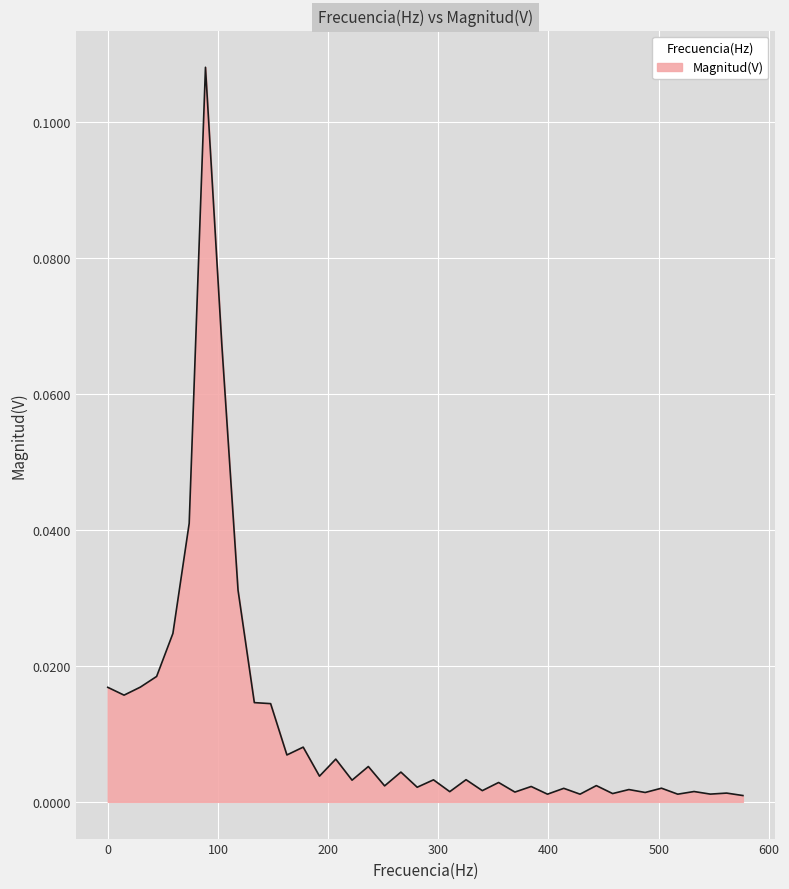

Is this an area chart (filled region under the line)?

Yes